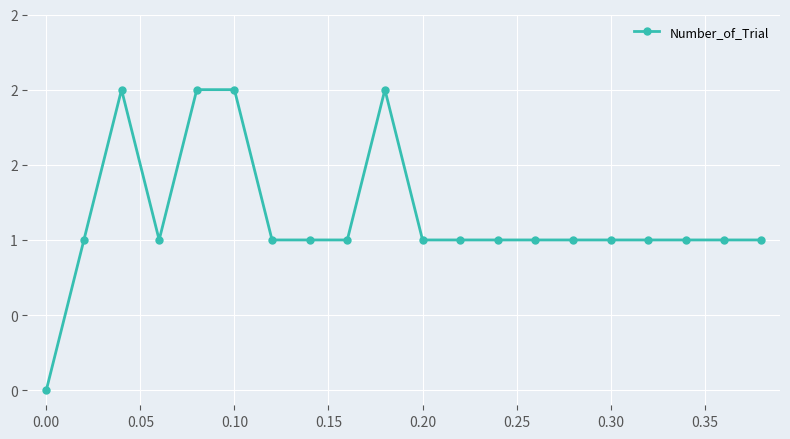

Is this an area chart (filled region under the line)?

No